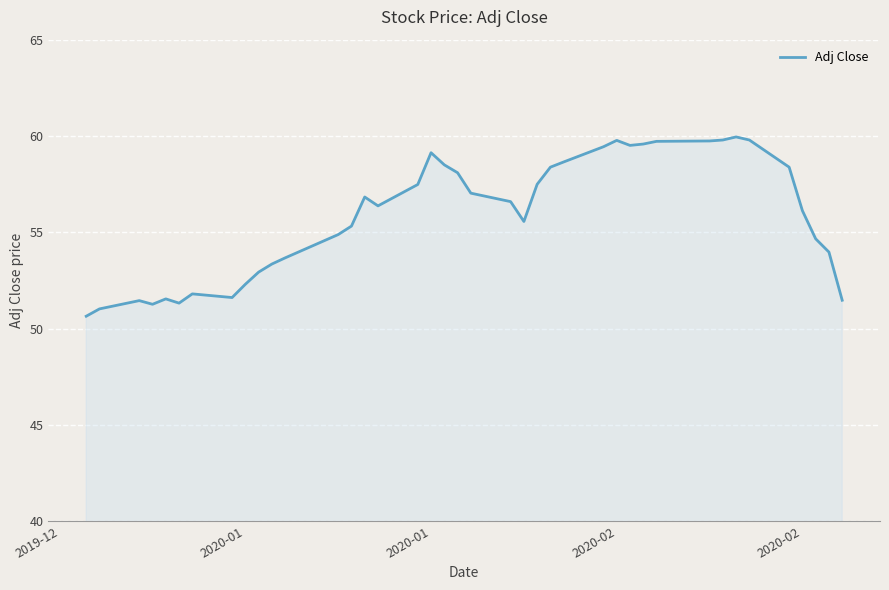

What is the minimum value shown in the chart?

50.6